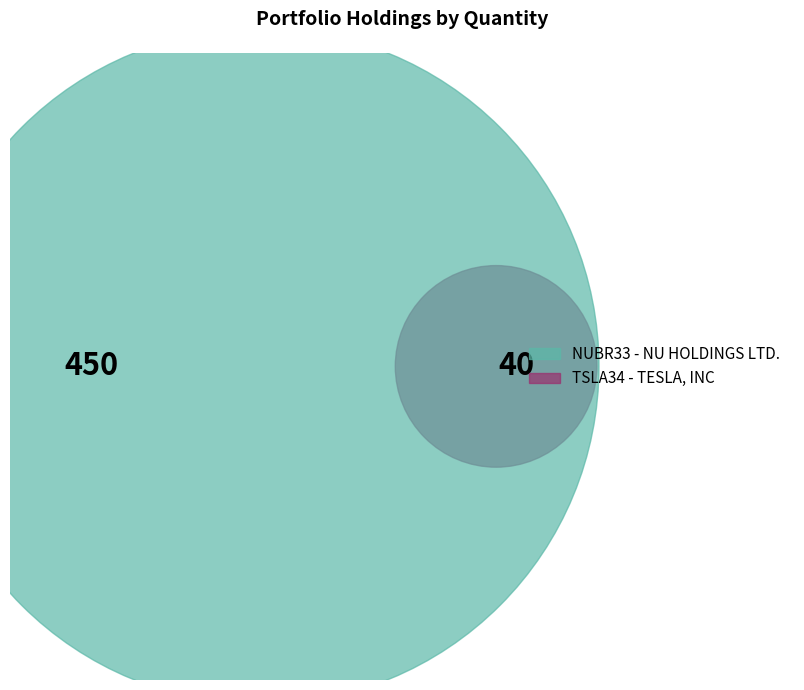

How many segments does this pie chart have?

2